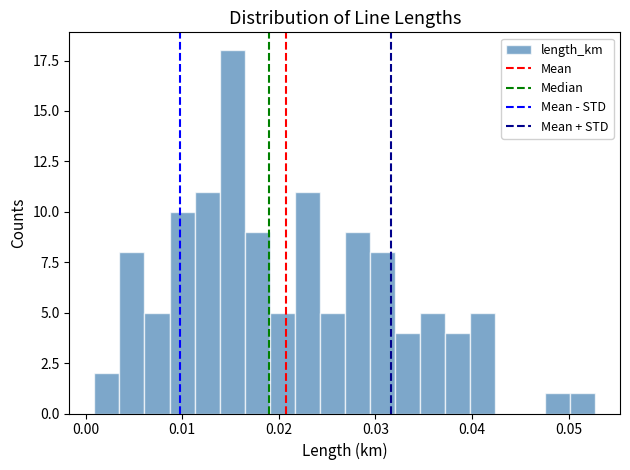

Around what value on the x-axis is the tallest bar? Give the approximate position of its centre, as read against the axis.

0.015